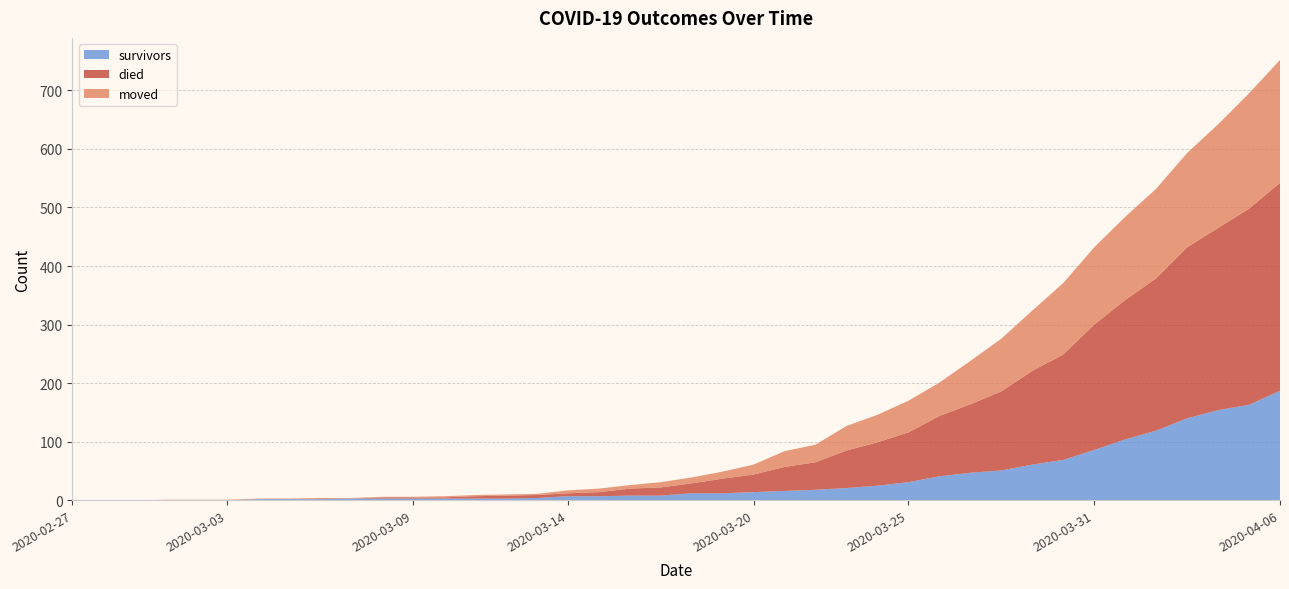

Reading left to right, list all the values displayed in this chart.

survivors: 2020-02-27=0	2020-02-28=0	2020-02-29=0	2020-03-01=0	2020-03-02=0	2020-03-03=0	2020-03-04=2	2020-03-05=2	2020-03-06=2	2020-03-07=3	2020-03-08=3	2020-03-09=3	2020-03-10=3	2020-03-11=3	2020-03-12=3	2020-03-13=4	2020-03-14=7	2020-03-15=7	2020-03-16=8	2020-03-17=8	2020-03-18=12	2020-03-19=12	2020-03-20=14	2020-03-21=16	2020-03-22=18	2020-03-23=21	2020-03-24=25	2020-03-25=31	2020-03-26=41	2020-03-27=47	2020-03-28=51	2020-03-29=61	2020-03-30=69	2020-03-31=86	2020-04-01=104	2020-04-02=119	2020-04-03=140	2020-04-04=154	2020-04-05=163	2020-04-06=187
died: 2020-02-27=0	2020-02-28=0	2020-02-29=0	2020-03-01=0	2020-03-02=0	2020-03-03=0	2020-03-04=0	2020-03-05=0	2020-03-06=0	2020-03-07=0	2020-03-08=2	2020-03-09=2	2020-03-10=2	2020-03-11=4	2020-03-12=5	2020-03-13=5	2020-03-14=5	2020-03-15=7	2020-03-16=12	2020-03-17=14	2020-03-18=17	2020-03-19=25	2020-03-20=30	2020-03-21=41	2020-03-22=47	2020-03-23=64	2020-03-24=74	2020-03-25=85	2020-03-26=103	2020-03-27=117	2020-03-28=135	2020-03-29=160	2020-03-30=180	2020-03-31=214	2020-04-01=238	2020-04-02=260	2020-04-03=292	2020-04-04=311	2020-04-05=335	2020-04-06=355
moved: 2020-02-27=0	2020-02-28=0	2020-02-29=0	2020-03-01=1	2020-03-02=1	2020-03-03=1	2020-03-04=1	2020-03-05=1	2020-03-06=2	2020-03-07=1	2020-03-08=1	2020-03-09=1	2020-03-10=2	2020-03-11=2	2020-03-12=2	2020-03-13=2	2020-03-14=5	2020-03-15=6	2020-03-16=6	2020-03-17=9	2020-03-18=10	2020-03-19=12	2020-03-20=17	2020-03-21=27	2020-03-22=30	2020-03-23=42	2020-03-24=47	2020-03-25=54	2020-03-26=57	2020-03-27=74	2020-03-28=90	2020-03-29=103	2020-03-30=122	2020-03-31=132	2020-04-01=142	2020-04-02=153	2020-04-03=161	2020-04-04=177	2020-04-05=197	2020-04-06=210